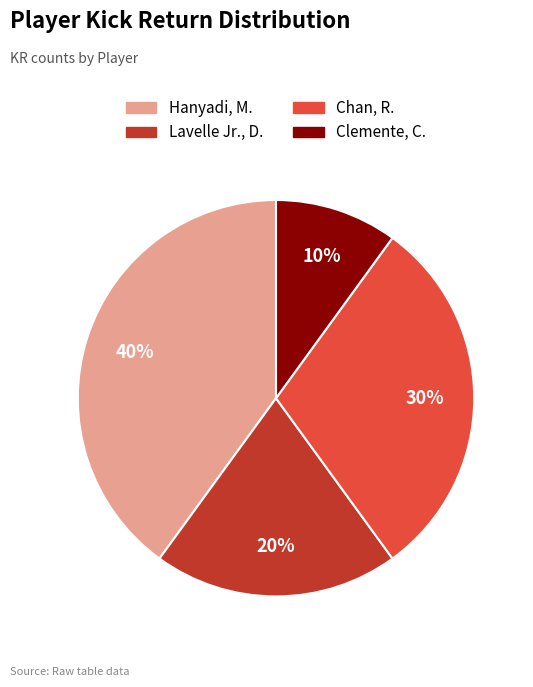

Which category has the biggest portion of the pie?

Hanyadi, M.